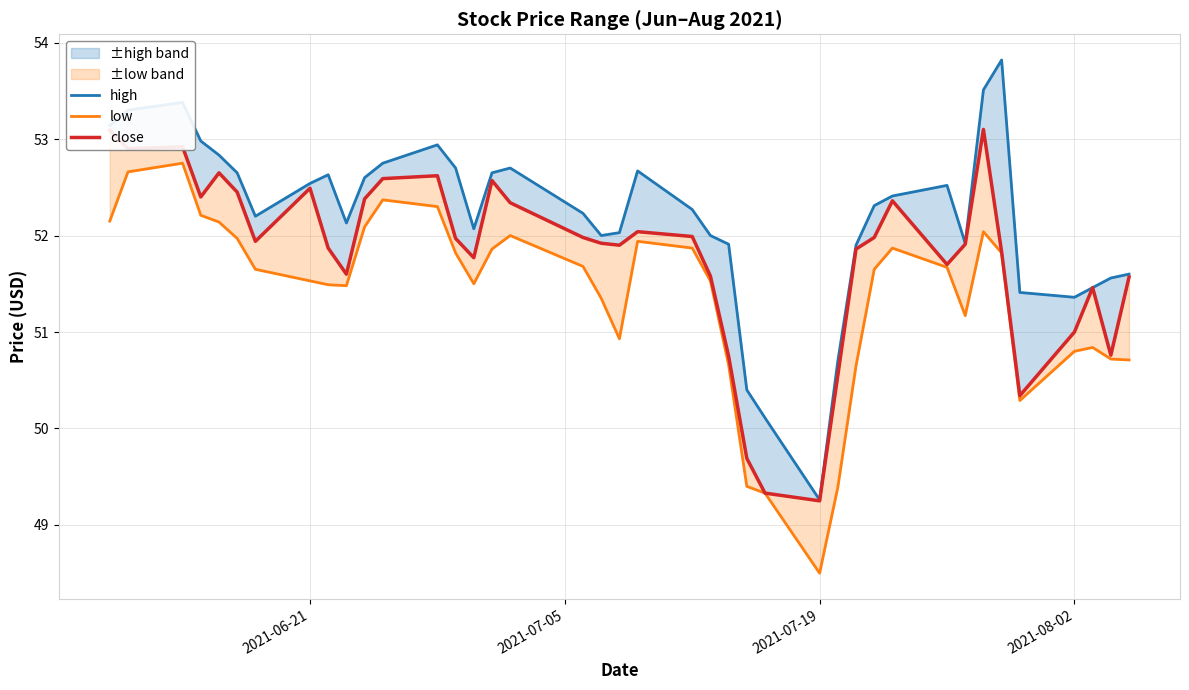

List the series in order of their peak value, lowest first.

low, close, high